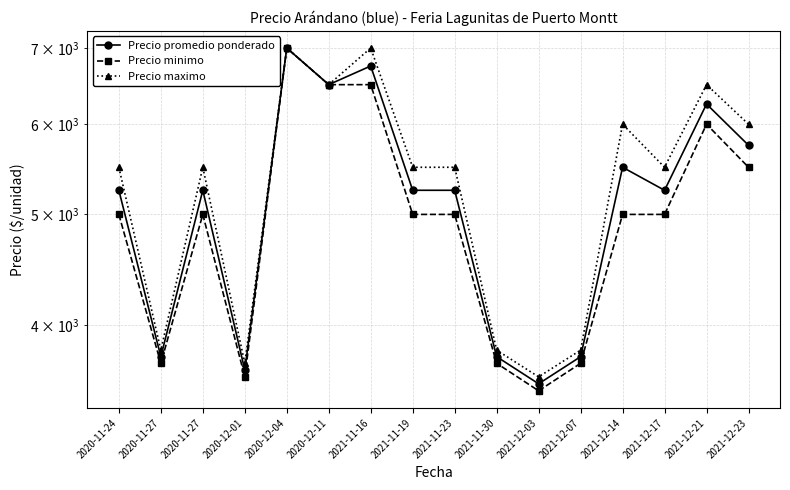

List the series in order of their peak value, lowest first.

Precio promedio ponderado, Precio minimo, Precio maximo